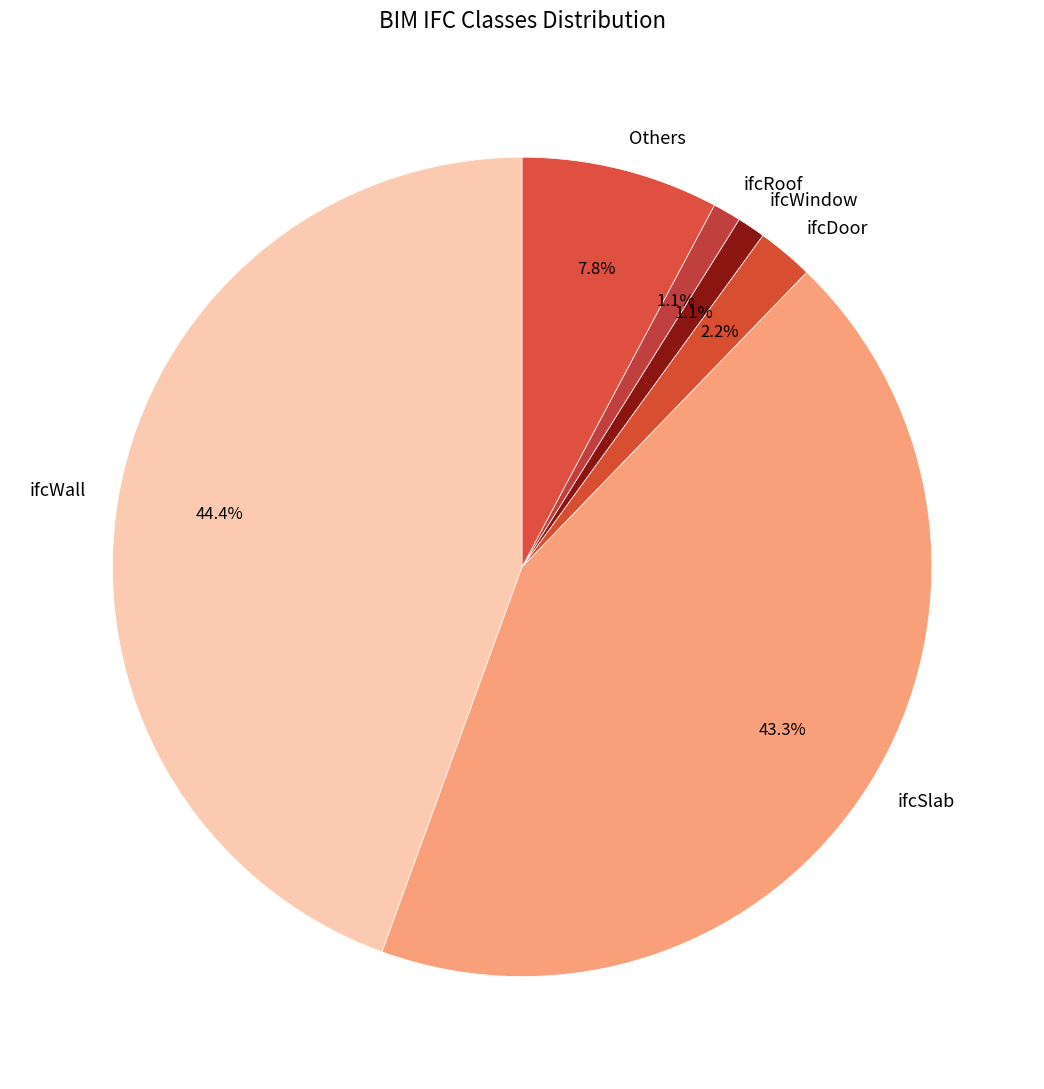

Does Others account for over 50% of the chart?

No